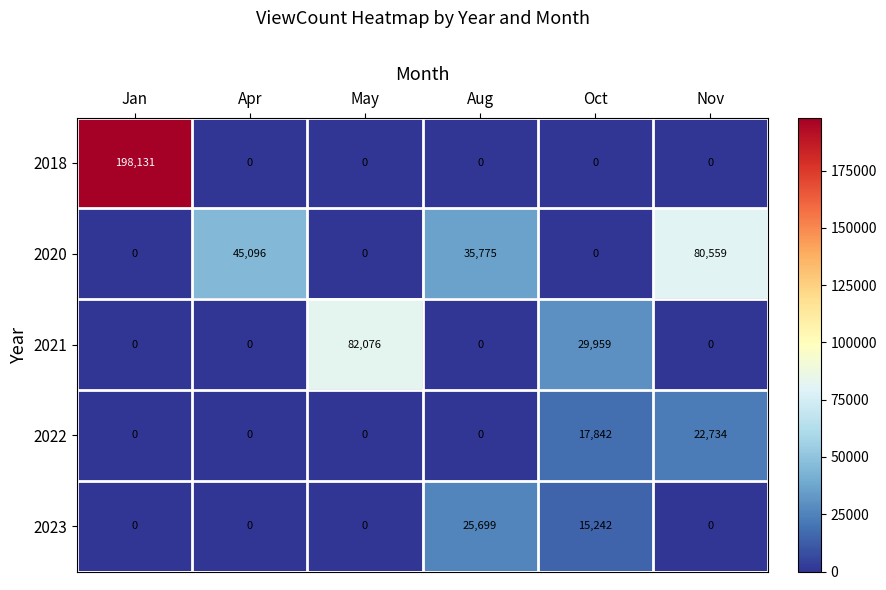

What is the greatest value displayed?

198131